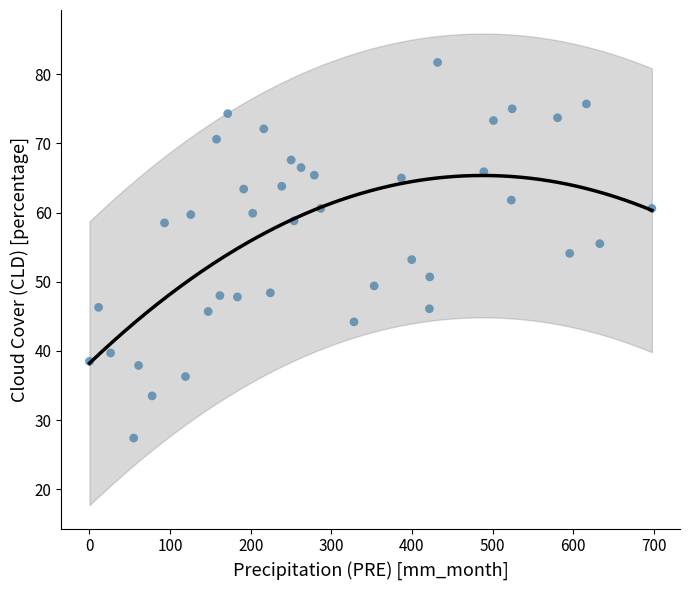

What is the range of X values (max minus min)?

697.6